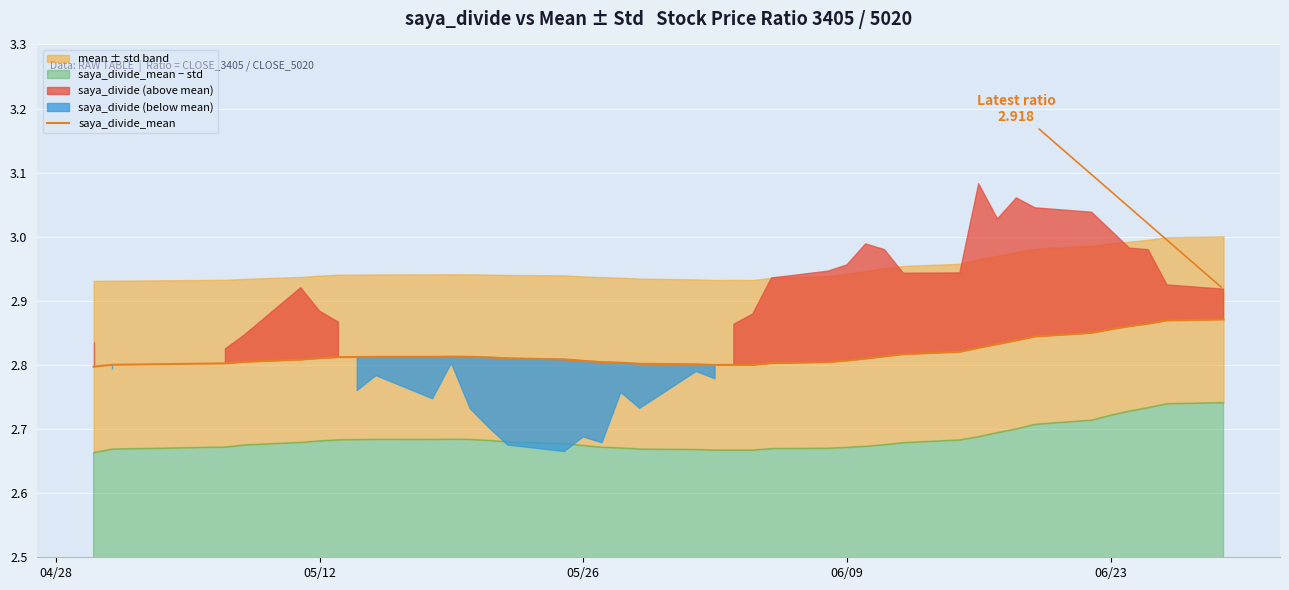

True or false: saya_divide_mean has a value of 1.0 at 05/12.

False